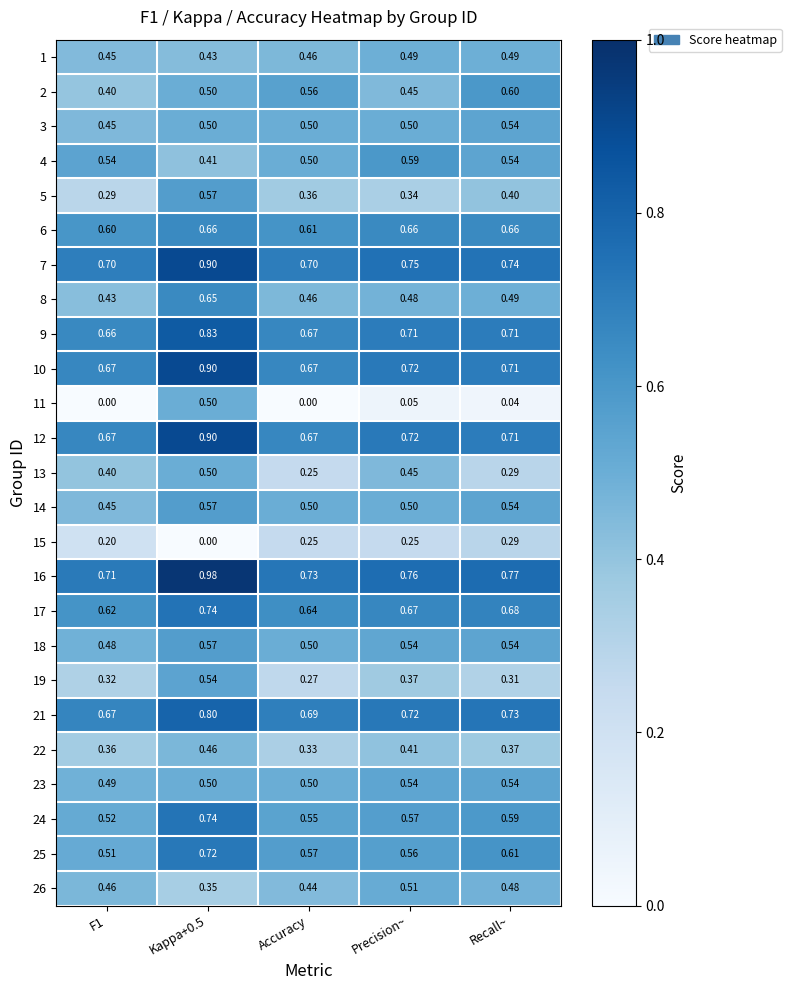

At which label does 26 reach its peak?

Precision~